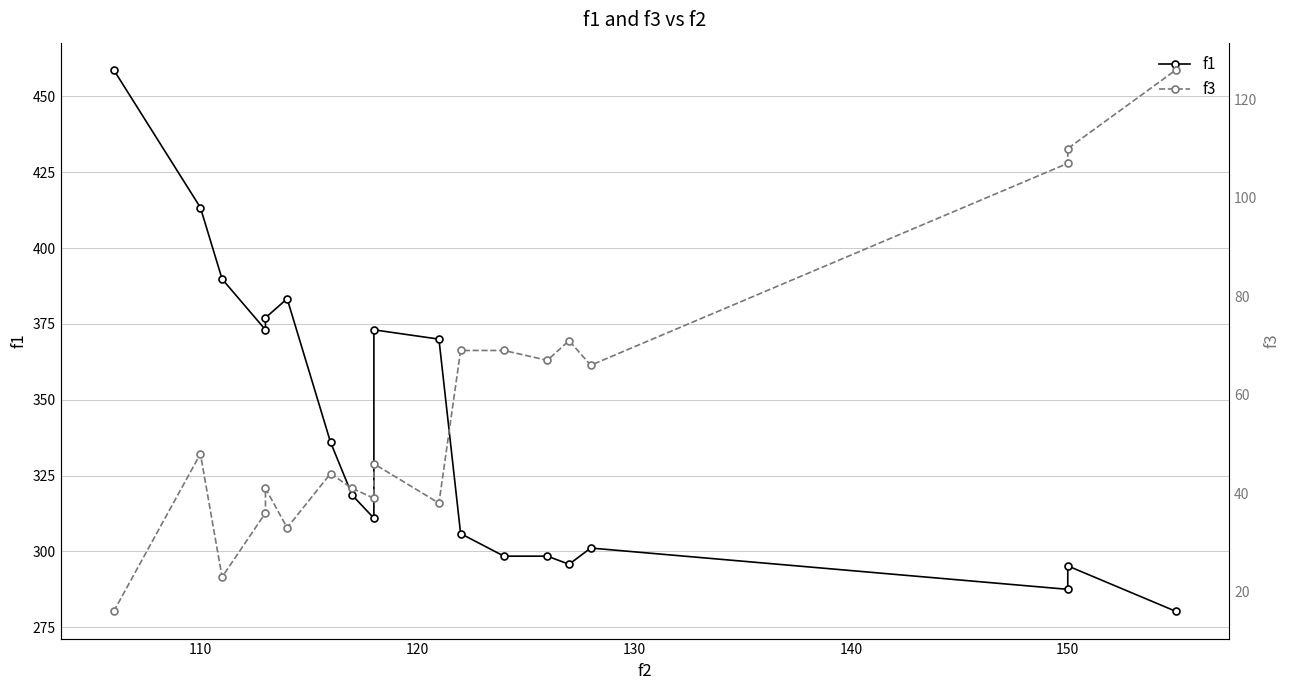

True or false: f1 and f3 cross at least once.

False